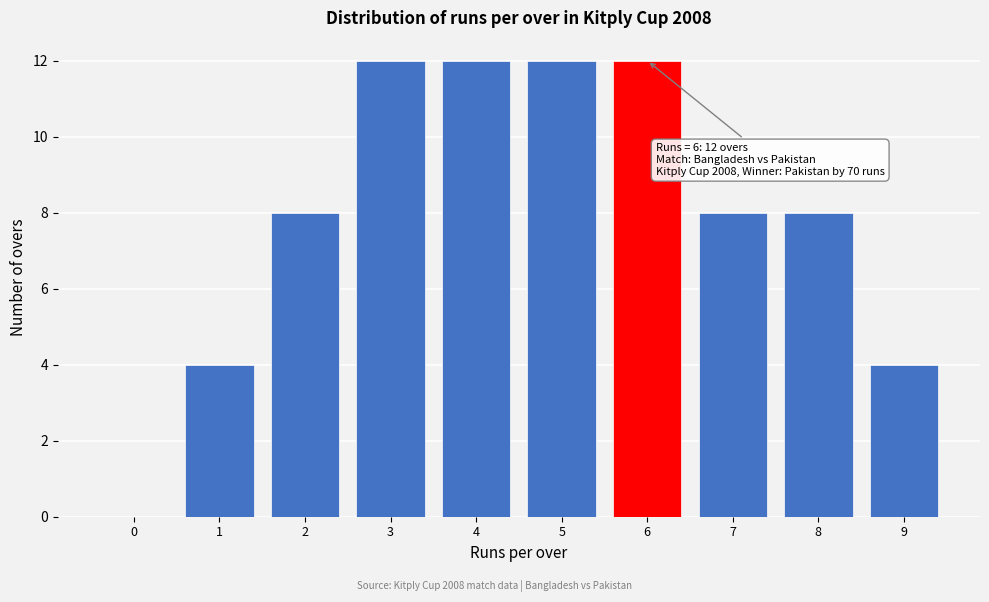

Reading left to right, what are all the values shown in this chart?

0=0	1=4	2=8	3=12	4=12	5=12	6=12	7=8	8=8	9=4